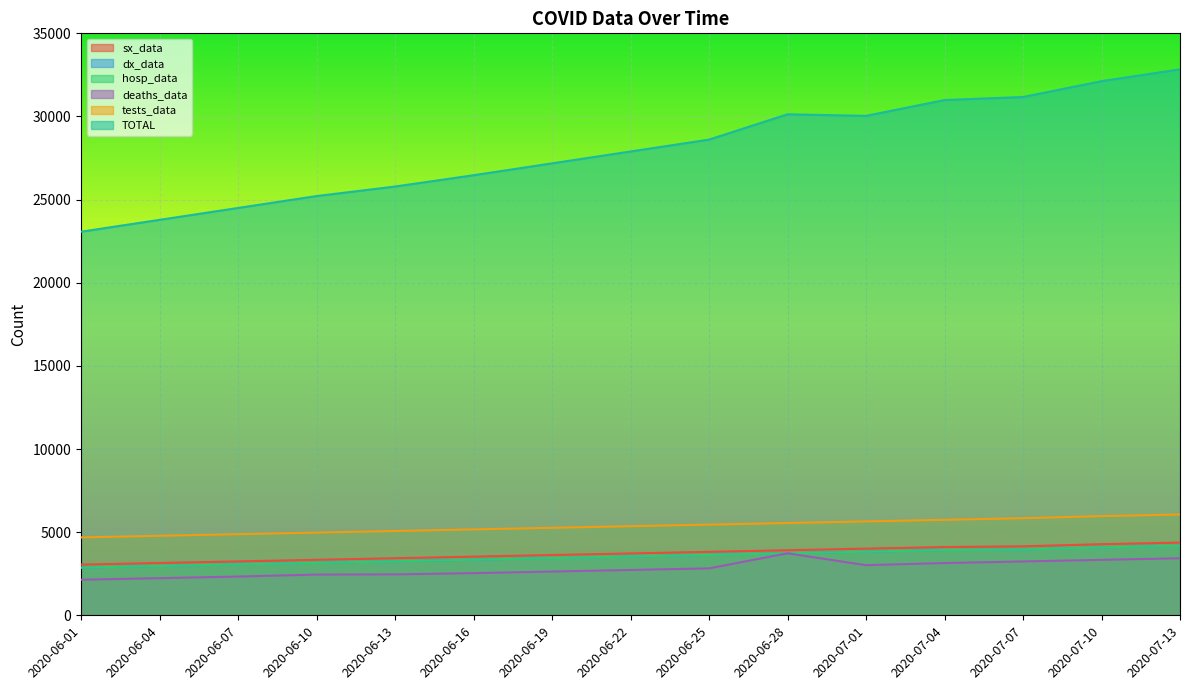

What is the difference between the highest and lowest values at 2020-06-22?

25167